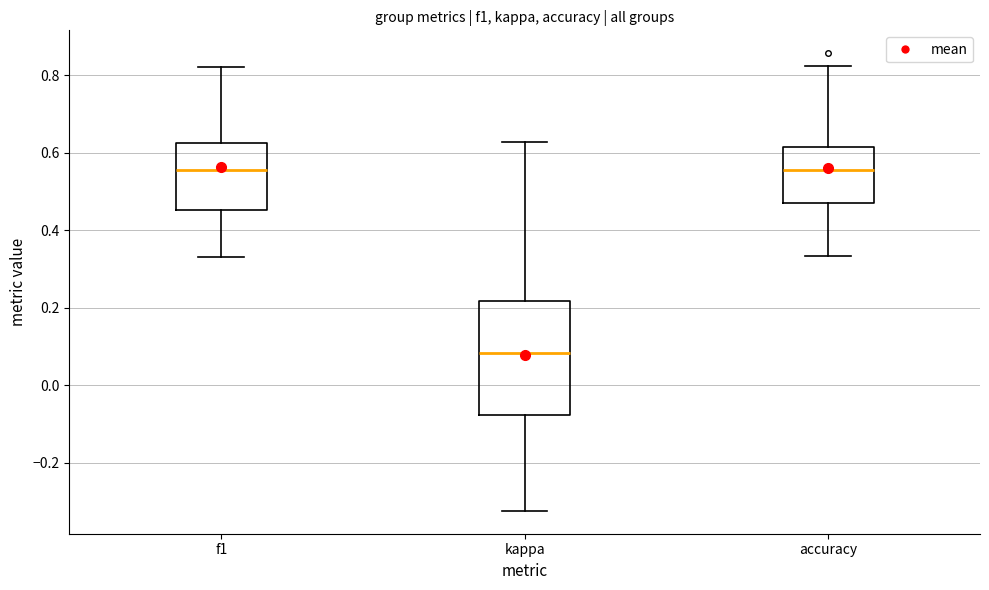

Which box is the tallest, from its lower edge to its upper edge?

kappa